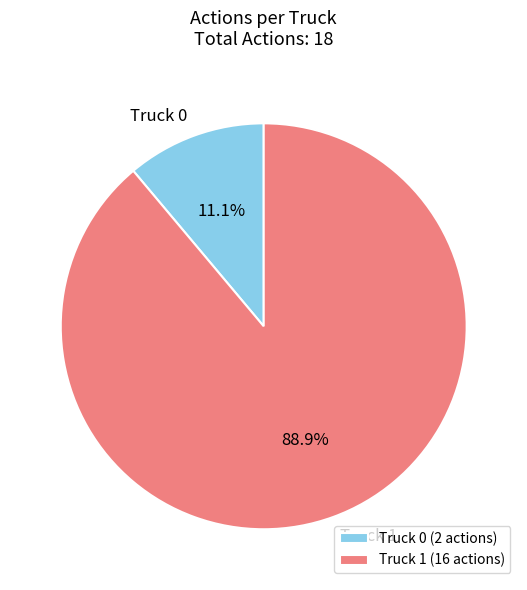

To the nearest percent, what is the difference between the largest and smallest slice percentages?

78%